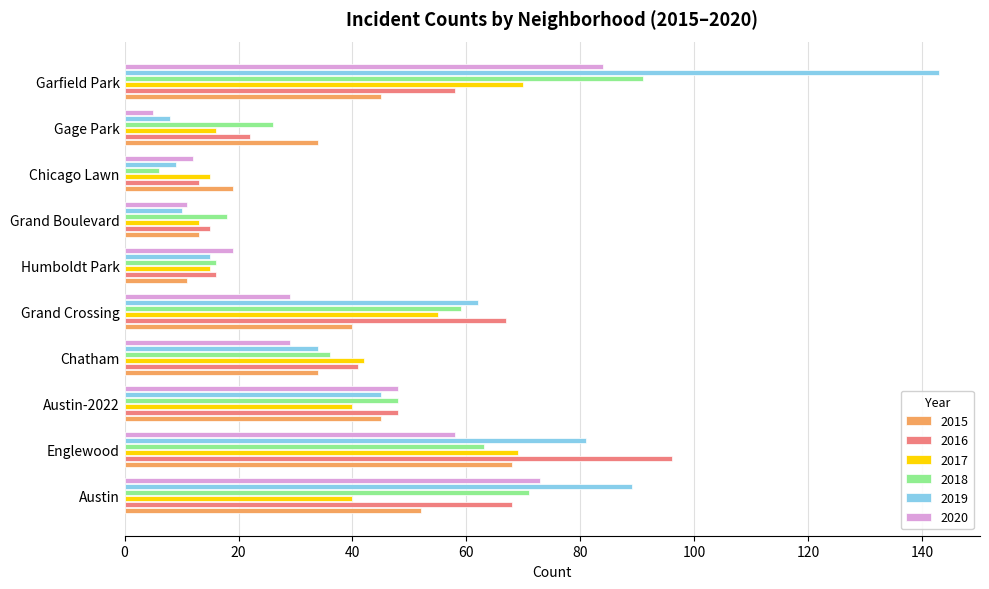

Between Austin-2022 and Chicago Lawn, which series saw the biggest shift?

2018